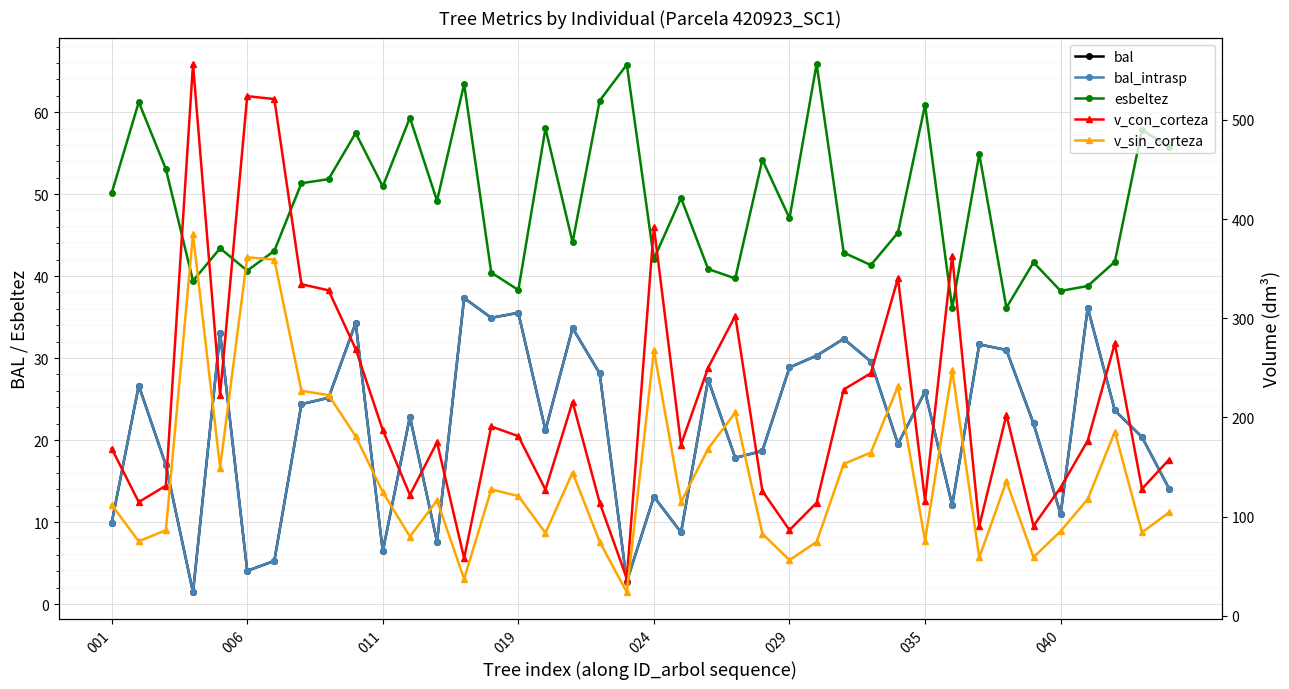

What are all the series names shown in the legend?

bal, bal_intrasp, esbeltez, v_con_corteza, v_sin_corteza